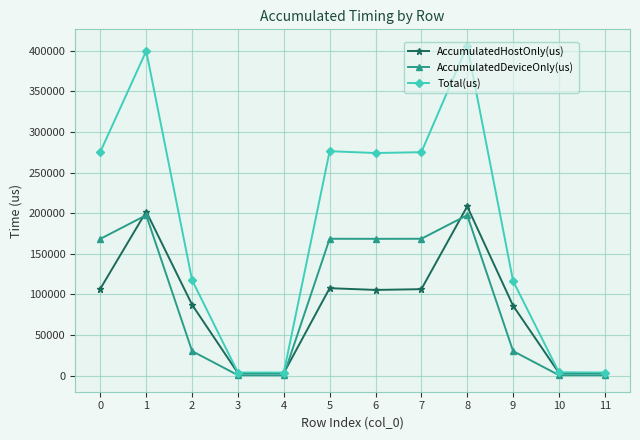

How many distinct data groups are displayed?

3